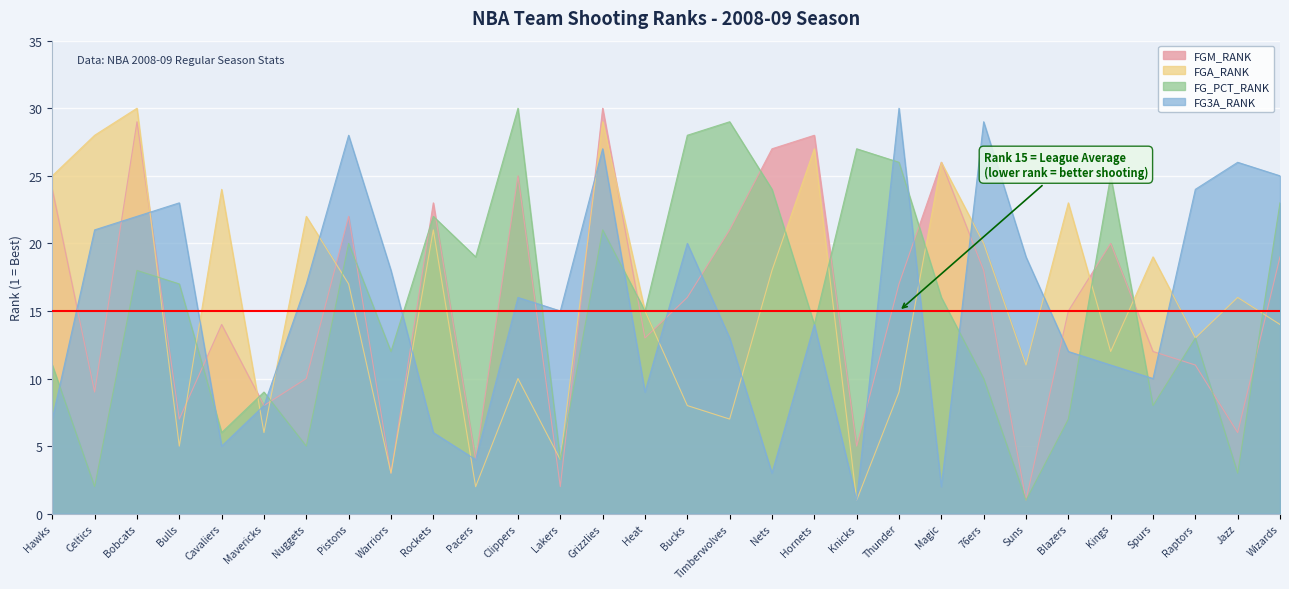

Which series has the largest total across all categories?

FGM_RANK